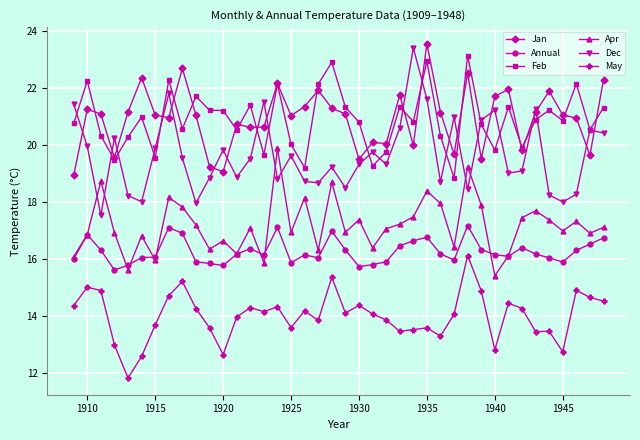

Which series has the widest spread of values?

Dec